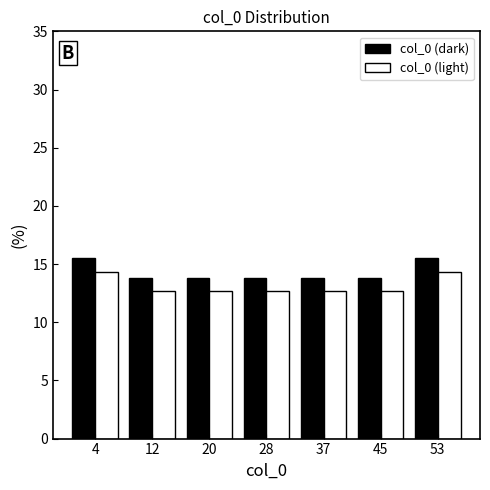

Reading left to right, transcribe this chart: for each range on the x-axis, give the height of each series' bar. Neither the bar edges nor the heights are printed on the chart, so give them approximately, as read against the axes.

0 to 8: col_0 (dark)=15.5	col_0 (light)=14.5
8 to 16: col_0 (dark)=14.0	col_0 (light)=12.5
16 to 24: col_0 (dark)=14.0	col_0 (light)=12.5
24 to 33: col_0 (dark)=14.0	col_0 (light)=12.5
33 to 41: col_0 (dark)=14.0	col_0 (light)=12.5
41 to 49: col_0 (dark)=14.0	col_0 (light)=12.5
49 to 57: col_0 (dark)=15.5	col_0 (light)=14.5